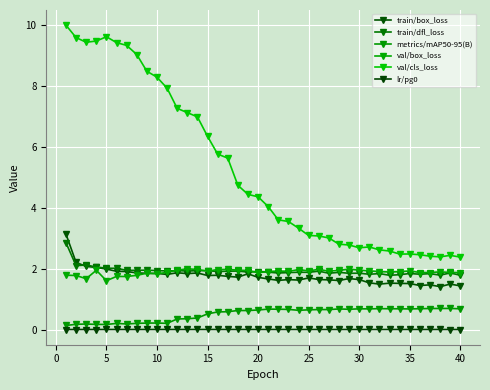

Reading right to left, extract all data points from this chart.

train/box_loss: 1.4	1.5	1.4	1.5	1.4	1.5	1.5	1.5	1.5	1.5	1.6	1.7	1.6	1.6	1.6	1.7	1.6	1.6	1.6	1.7	1.7	1.8	1.7	1.7	1.8	1.8	1.9	1.8	1.9	1.8	1.8	1.8	1.9	1.9	1.9	2.0	2.0	2.1	2.2	3.1
train/dfl_loss: 1.8	1.9	1.8	1.8	1.8	1.8	1.8	1.8	1.8	1.8	1.8	1.8	1.9	1.8	1.9	1.9	1.9	1.9	1.9	1.9	1.9	1.9	1.9	1.9	1.9	1.9	1.9	1.9	1.9	1.9	1.9	1.9	1.9	1.9	2.0	2.0	2.0	2.1	2.1	2.8
metrics/mAP50-95(B): 0.7	0.7	0.7	0.7	0.7	0.7	0.7	0.7	0.7	0.7	0.7	0.7	0.7	0.7	0.7	0.6	0.6	0.7	0.7	0.7	0.6	0.6	0.6	0.6	0.6	0.5	0.4	0.4	0.3	0.2	0.2	0.2	0.2	0.2	0.2	0.2	0.2	0.2	0.2	0.1
val/box_loss: 1.9	1.9	1.9	1.9	1.9	1.9	1.9	1.9	1.9	1.9	1.9	2.0	1.9	1.9	2.0	1.9	2.0	1.9	1.9	1.9	1.9	1.9	2.0	2.0	2.0	1.9	2.0	2.0	1.9	1.9	1.8	1.8	1.8	1.7	1.7	1.6	1.9	1.7	1.8	1.8
val/cls_loss: 2.4	2.4	2.4	2.4	2.5	2.5	2.5	2.6	2.6	2.7	2.7	2.8	2.8	3.0	3.1	3.1	3.3	3.5	3.6	4.0	4.4	4.4	4.7	5.6	5.8	6.3	7.0	7.1	7.3	7.9	8.3	8.5	9.0	9.3	9.4	9.6	9.5	9.4	9.6	10.0
lr/pg0: 0.0	0.0	0.0	0.0	0.0	0.0	0.0	0.0	0.0	0.0	0.0	0.0	0.0	0.0	0.0	0.0	0.0	0.0	0.0	0.0	0.0	0.0	0.0	0.0	0.0	0.0	0.0	0.0	0.0	0.0	0.0	0.0	0.0	0.0	0.0	0.0	0.0	0.0	0.0	0.0